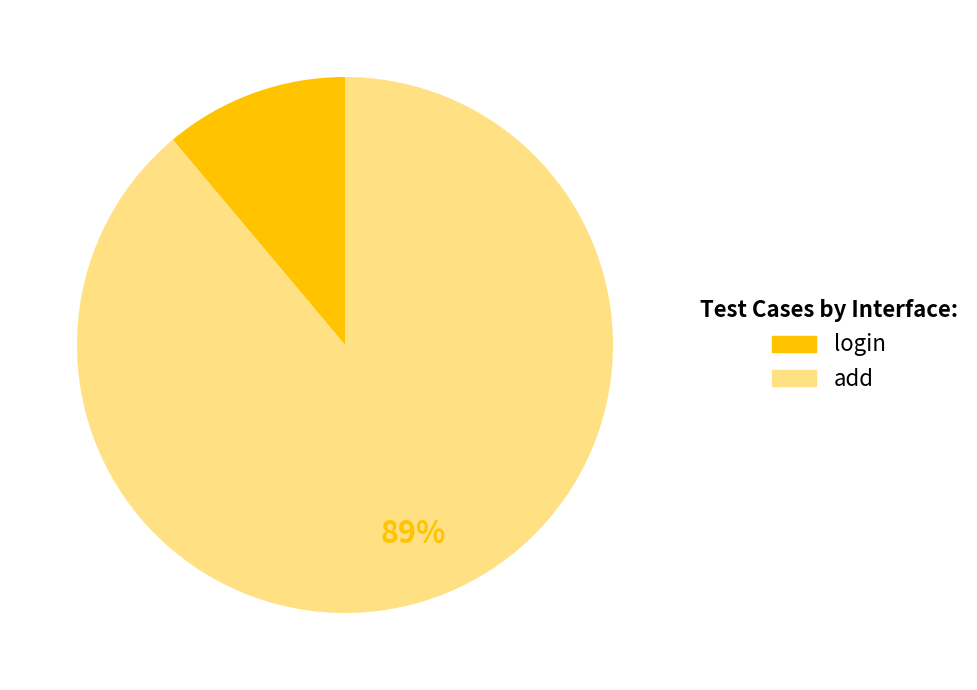

To the nearest percent, what is the difference between the largest and smallest slice percentages?

78%